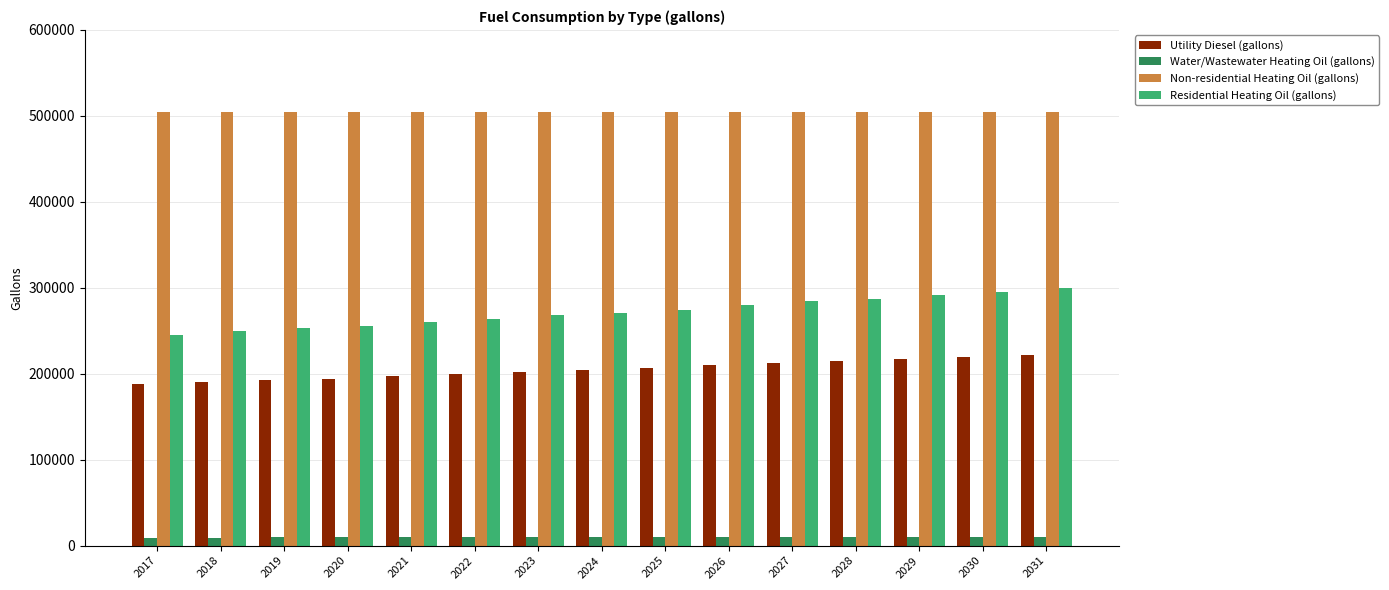

What is the minimum value for Water/Wastewater Heating Oil (gallons)?

9408.2